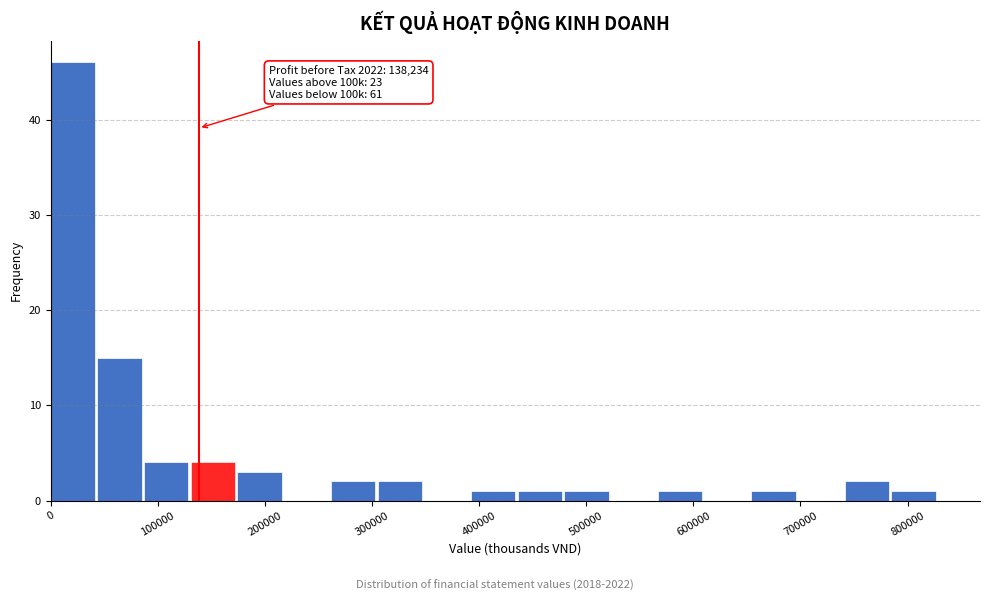

Which range on the x-axis has the tallest bar?

0 to 40000